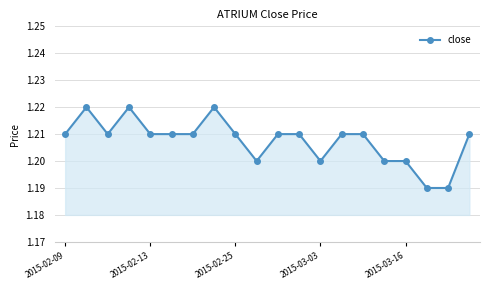

How many distinct data groups are displayed?

1